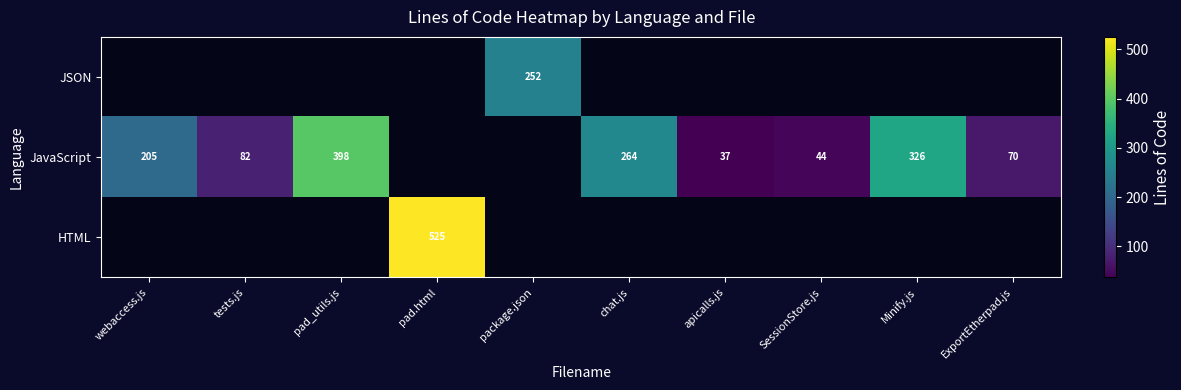

True or false: JavaScript has a value of 82 at tests.js.

True